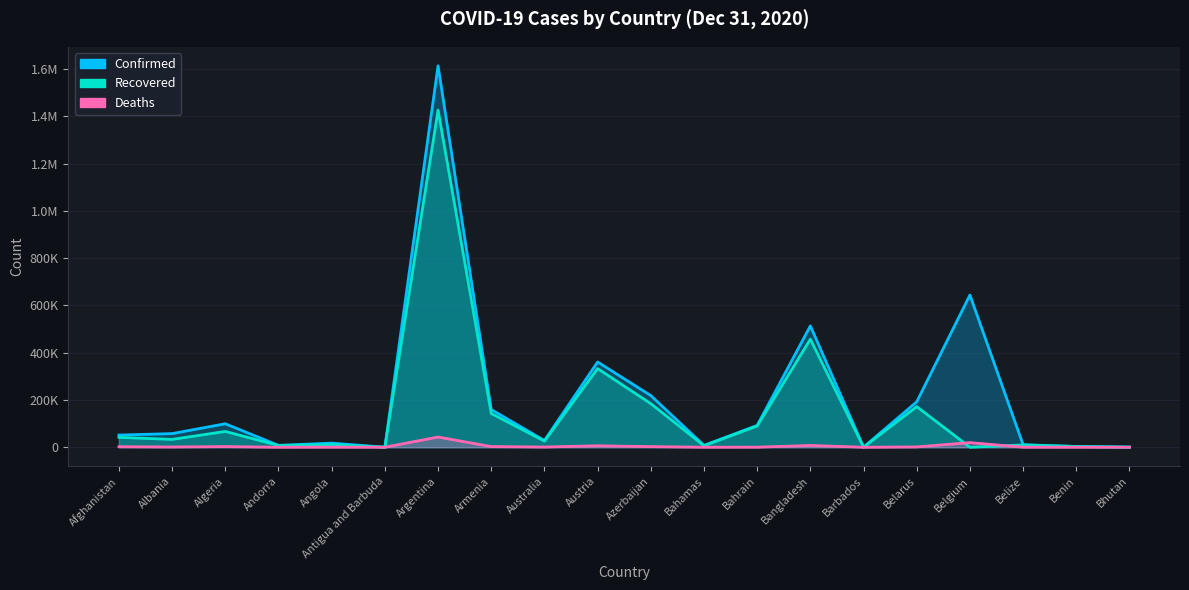

Rank the series by their maximum value, from highest to lowest.

Confirmed, Recovered, Deaths